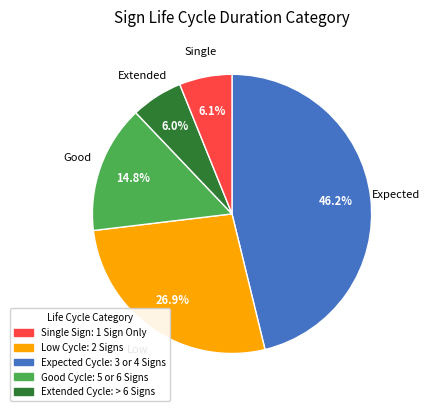

Count the number of slices in the pie.

5